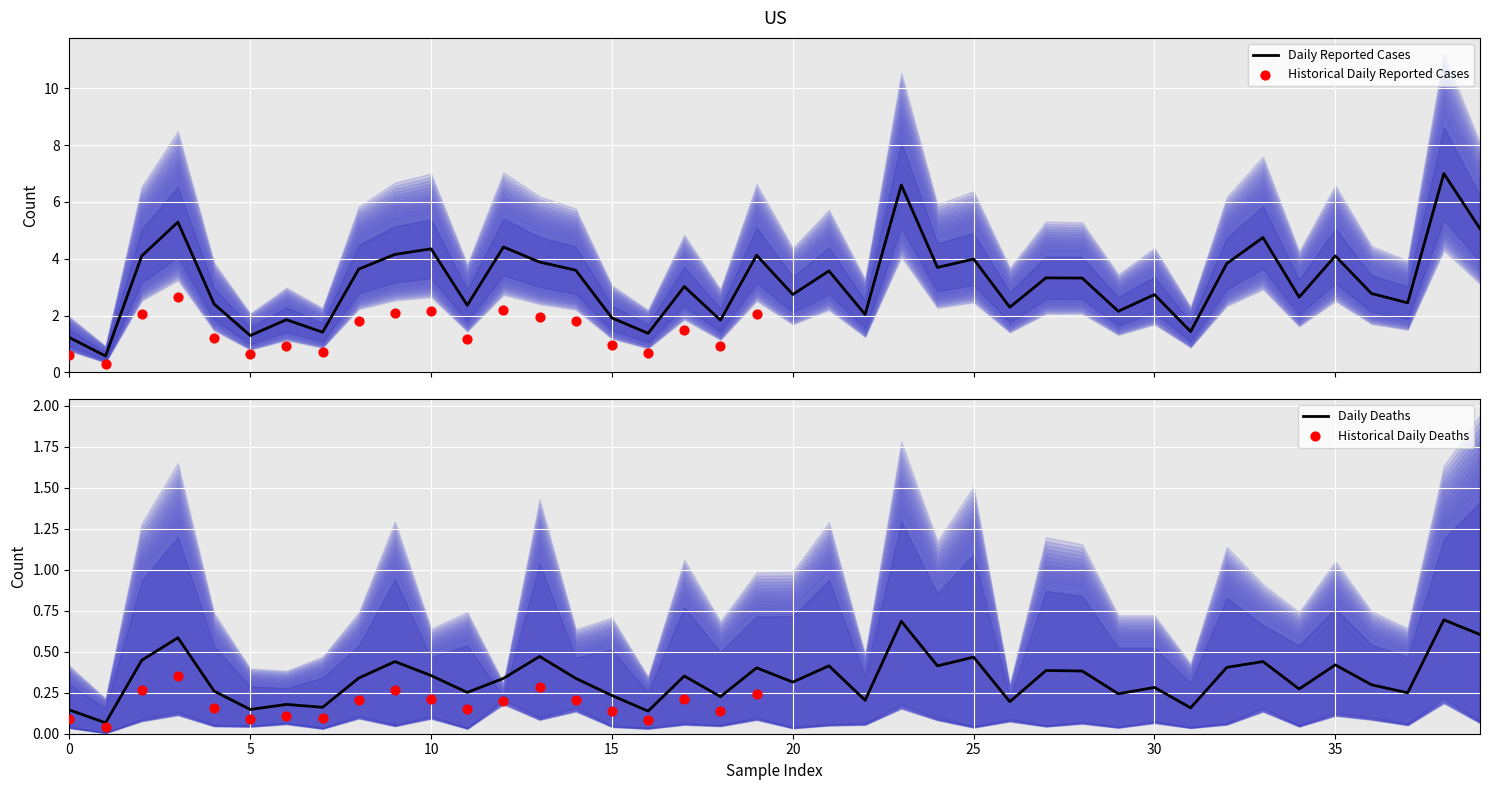

What is the highest value of the Daily Reported Cases series?

7.0